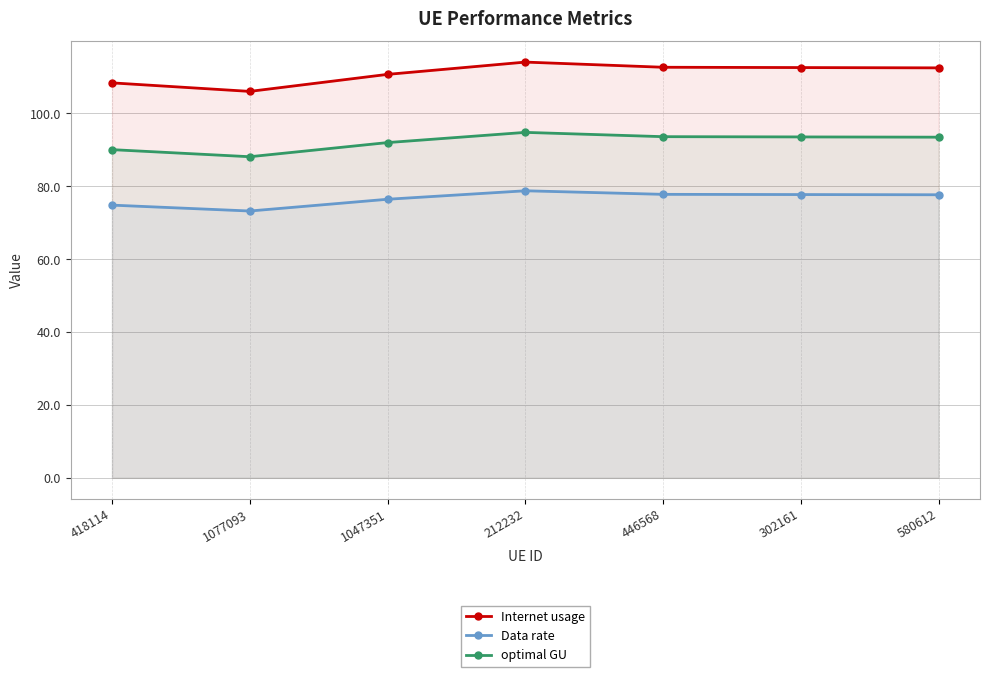

What is the minimum value shown in the chart?

73.2